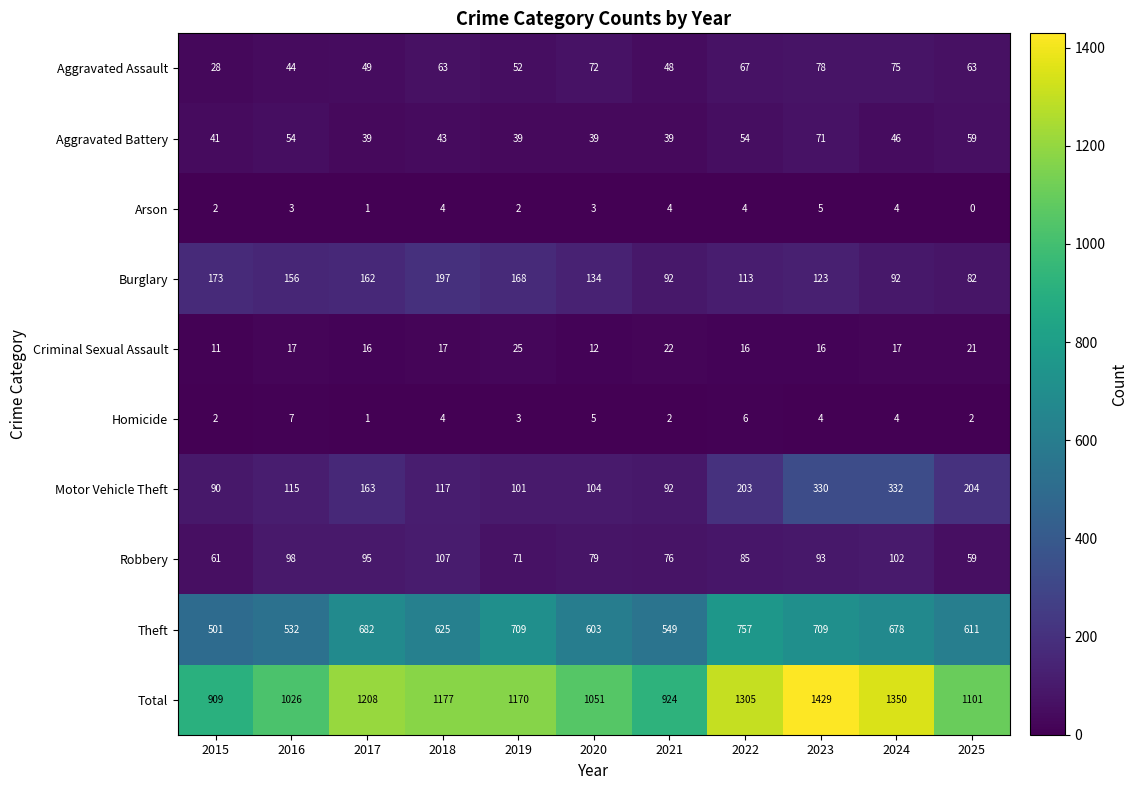

What is the difference between the highest and lowest values at 2020?

1048